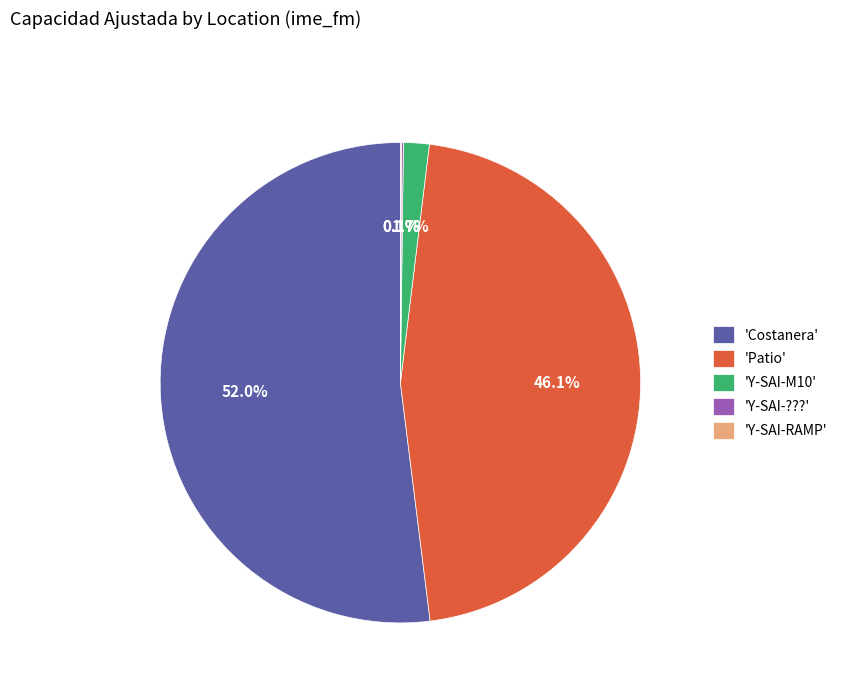

Which category accounts for the majority?

'Costanera'